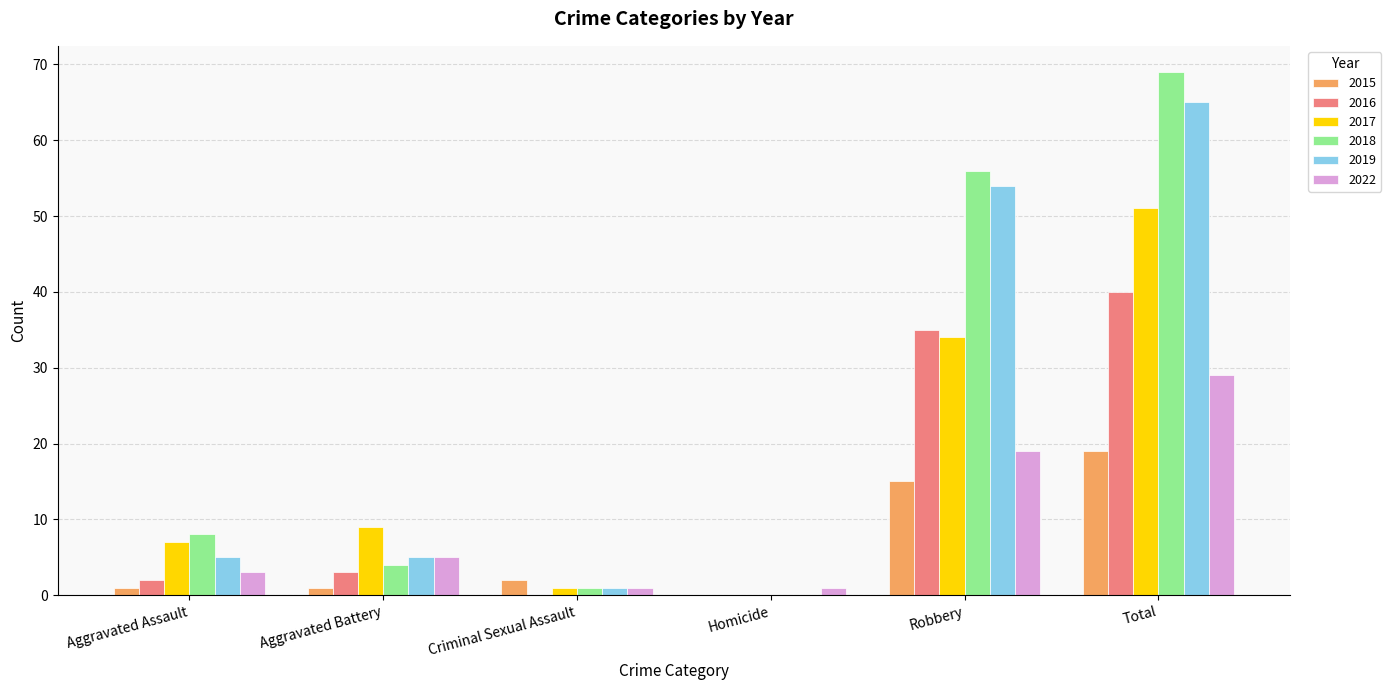

Is the value of 2017 at Homicide greater than the value of 2022 at Robbery?

No